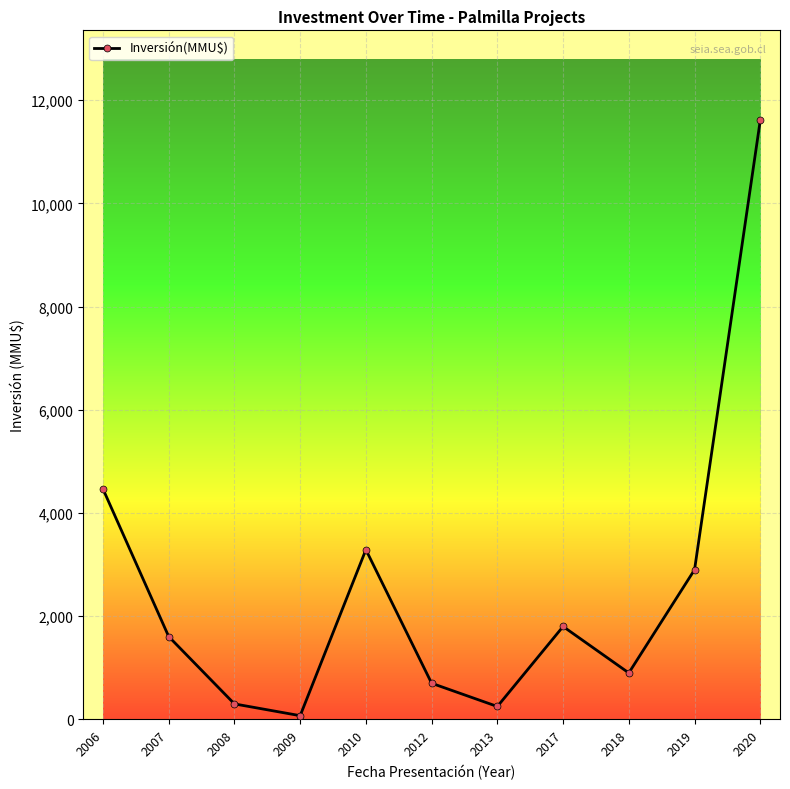

Which category has the highest value across all series?

2020